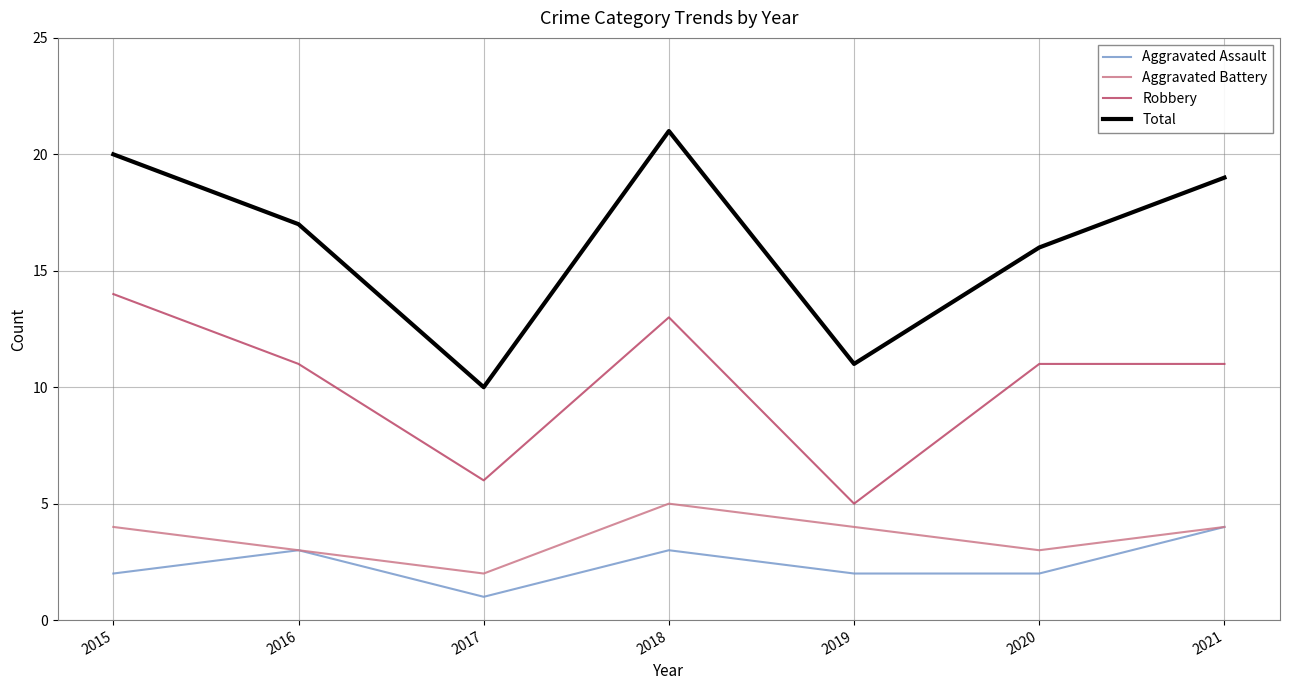

True or false: Total has a value of 30 at 2015.

False